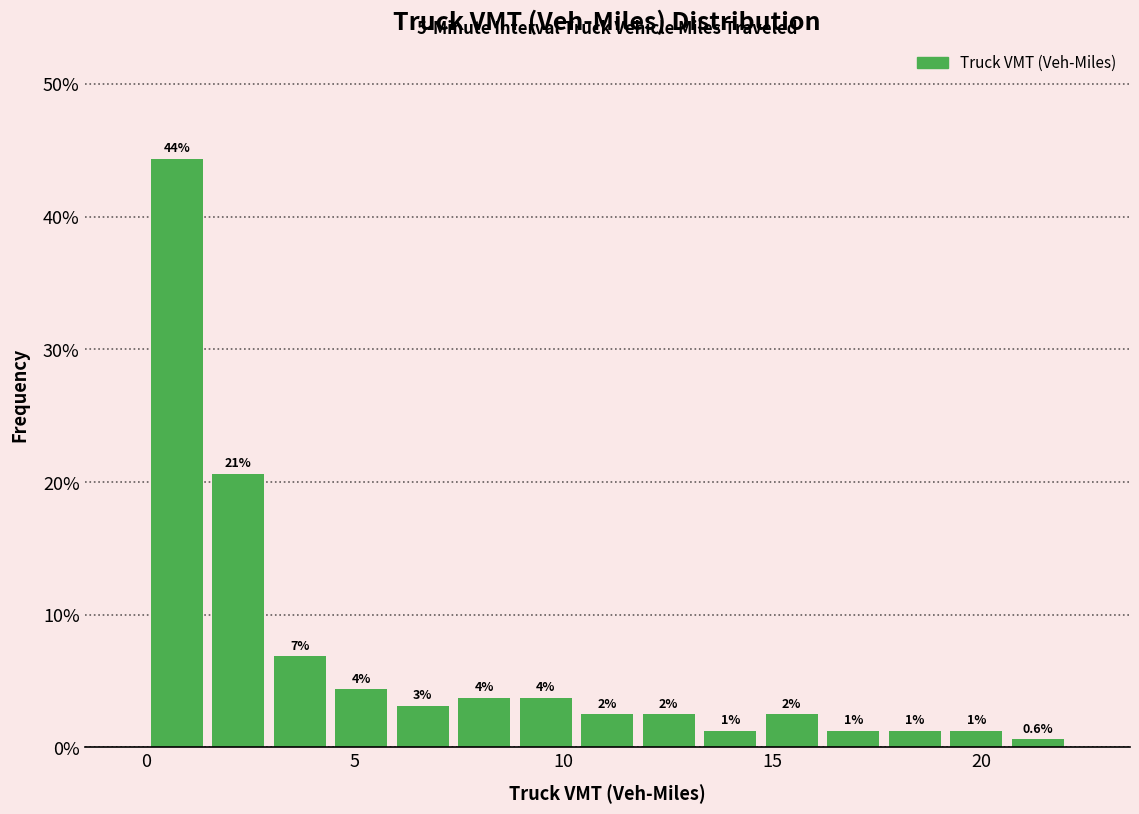

Around what value on the x-axis is the tallest bar? Give the approximate position of its centre, as read against the axis.

0.5